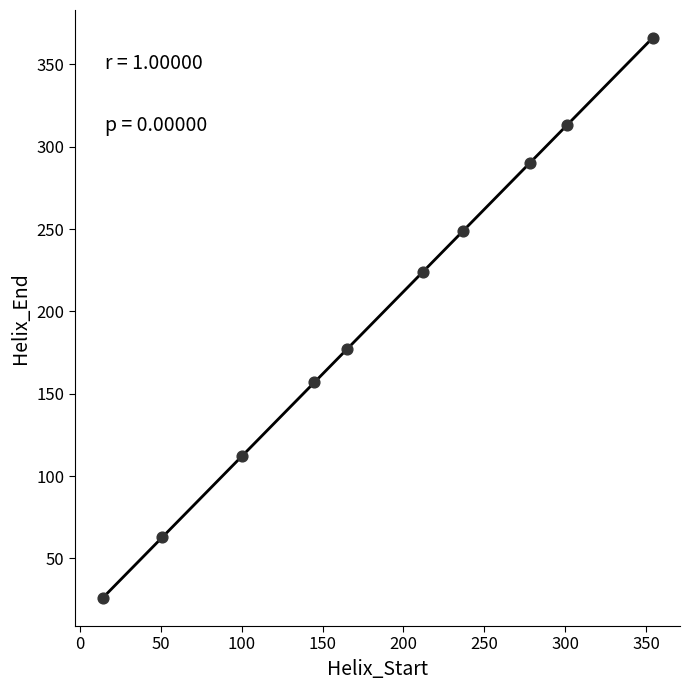

What Y value in the scatter plot is closest to 196?

177